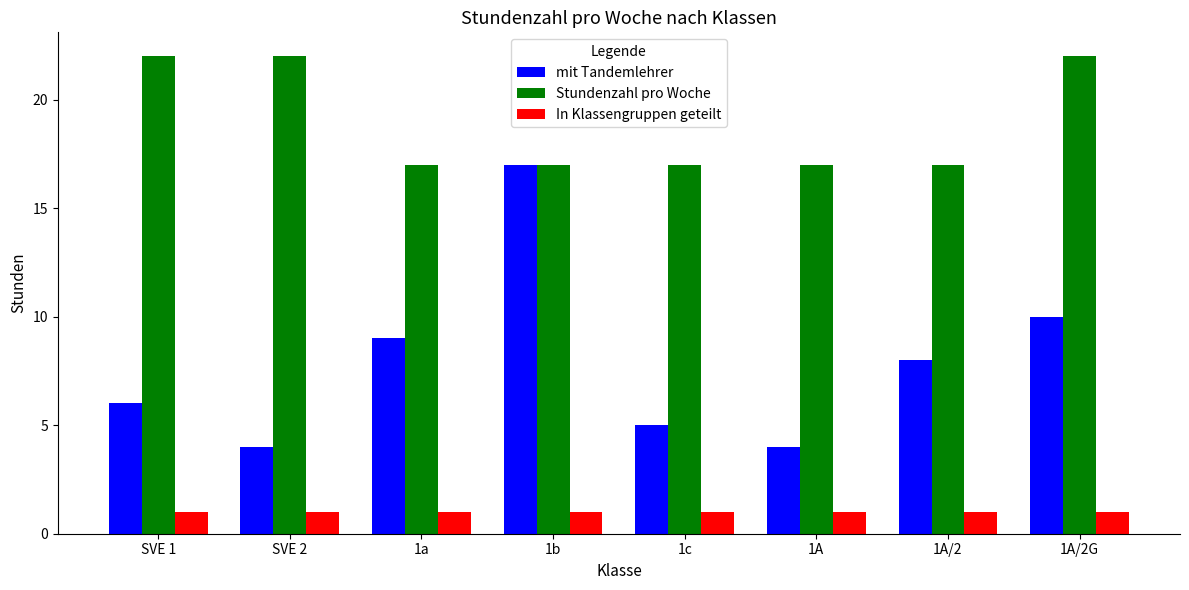

List the series in order of their peak value, lowest first.

In Klassengruppen geteilt, mit Tandemlehrer, Stundenzahl pro Woche